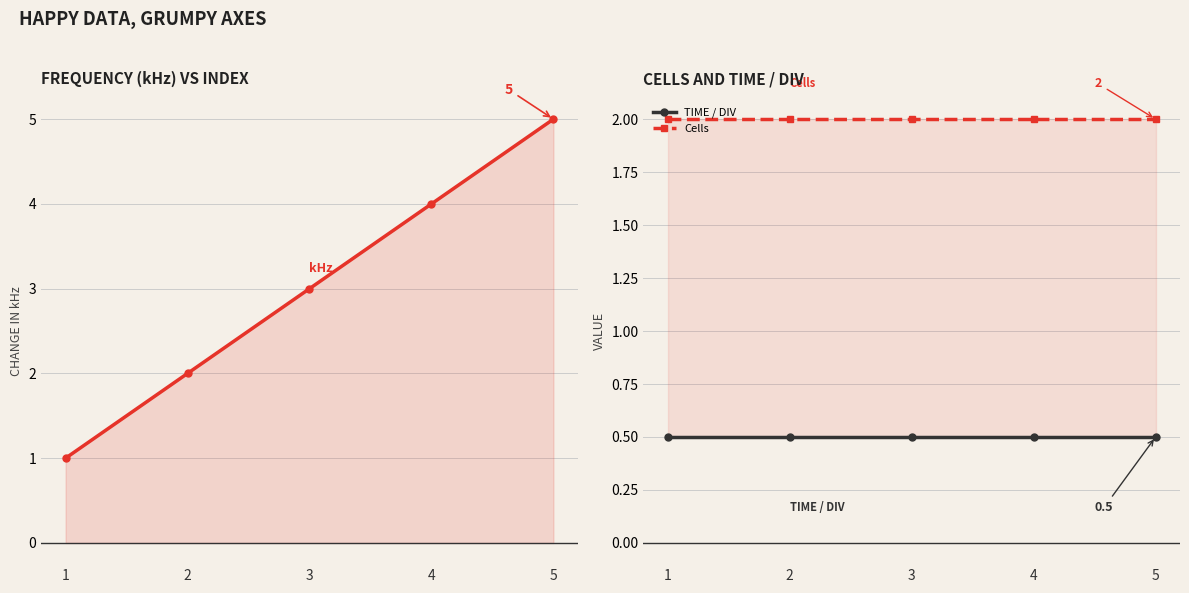

At how many categories does at least one series exceed 1?

5